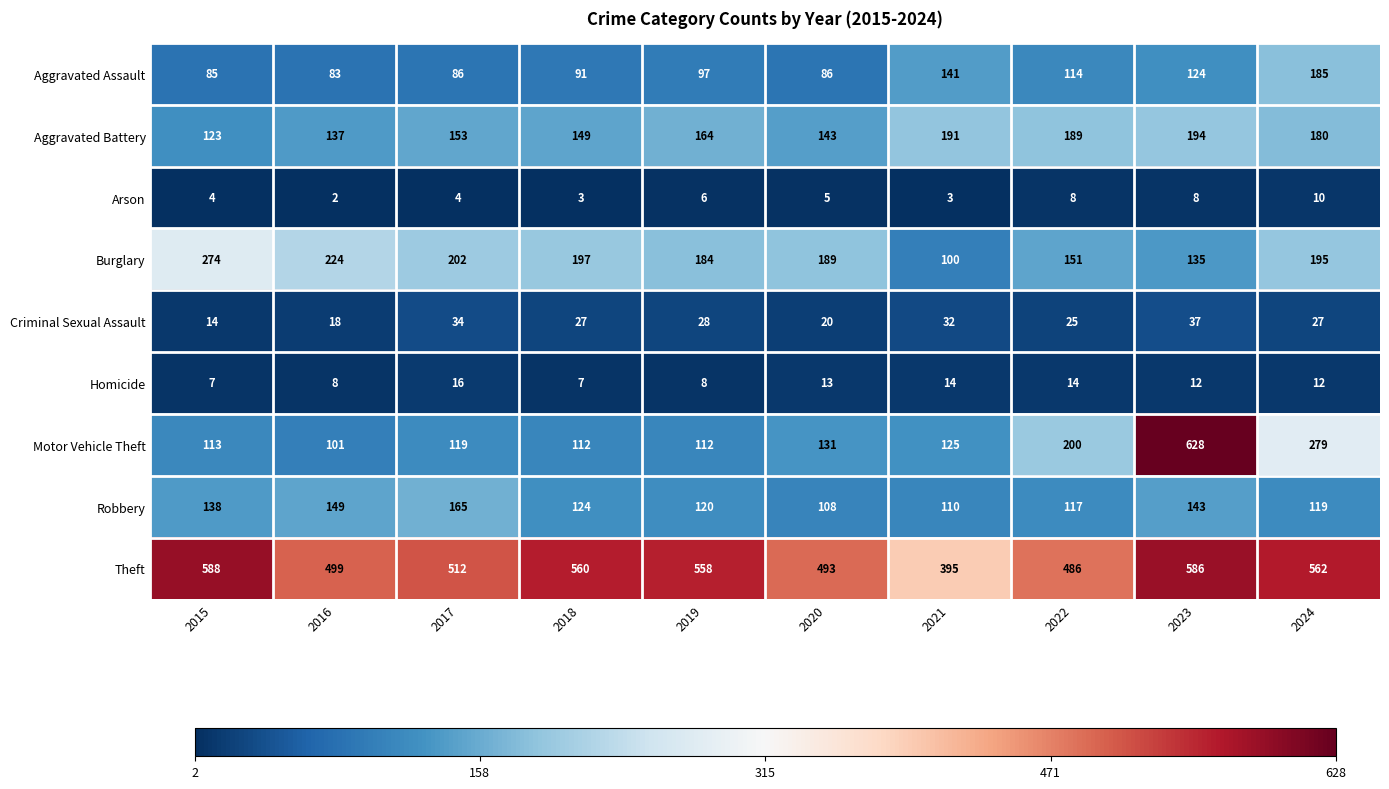

At which label does Burglary first exceed 195?

2015